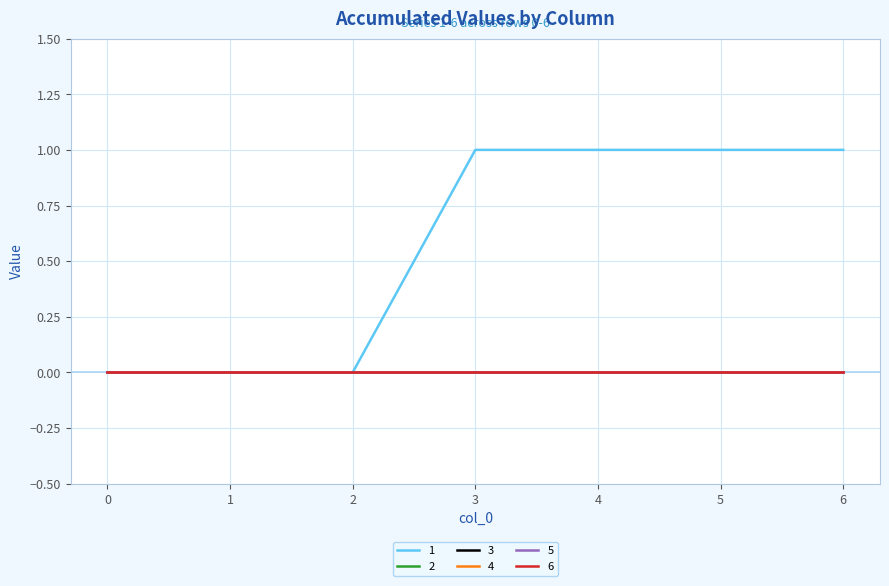

What is the total value across all series at 4?

1